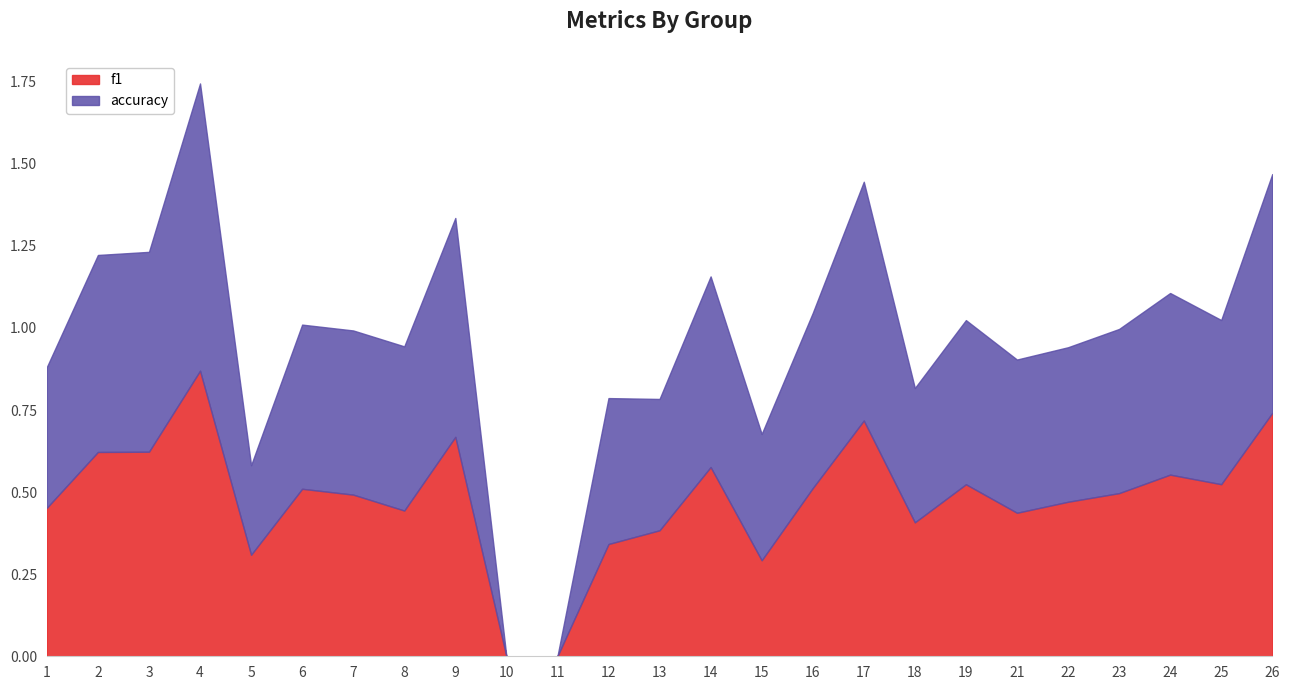

What is the difference between the f1 values at 25 and 11?

0.5